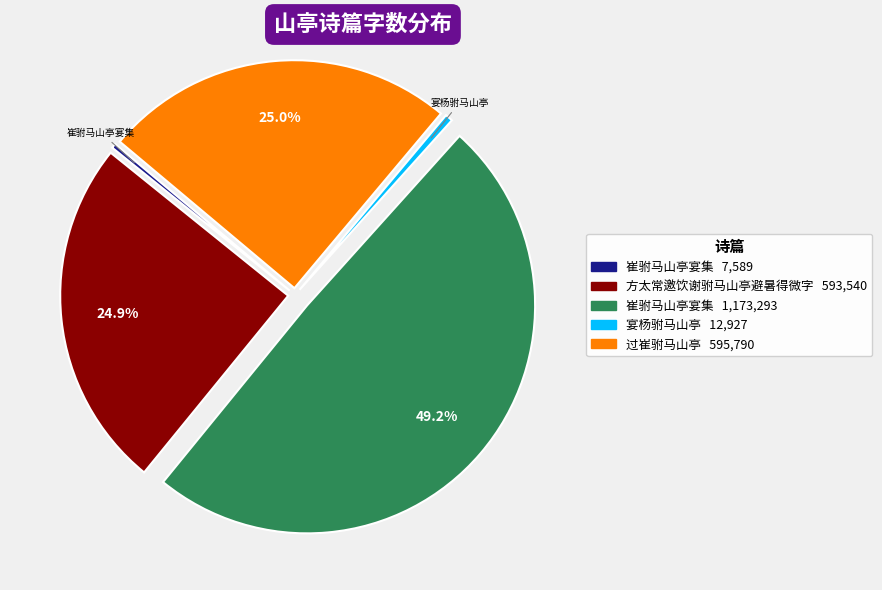

Is there a majority slice in this chart?

No